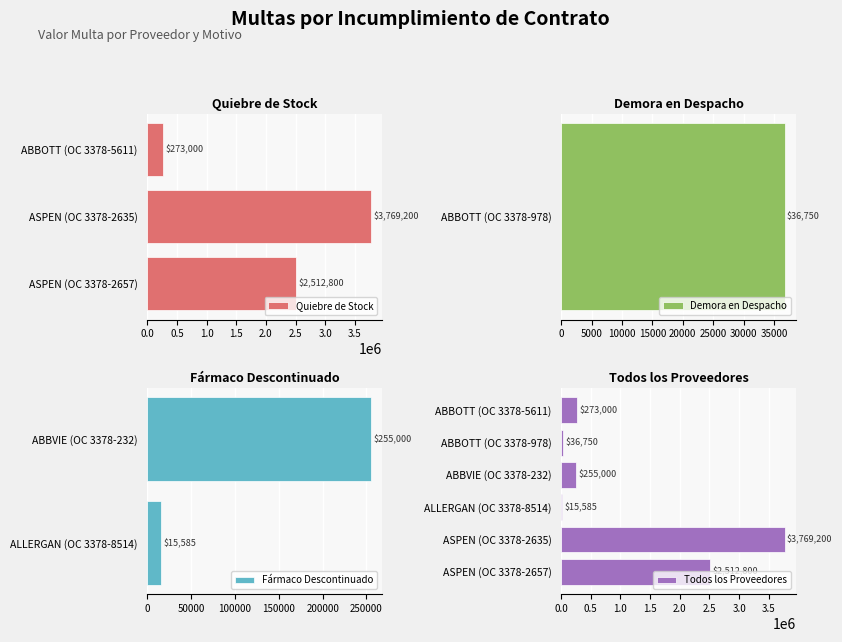

Which has a higher value, ABBOTT (OC 3378-5611) or ASPEN (OC 3378-2657)?

ASPEN (OC 3378-2657)